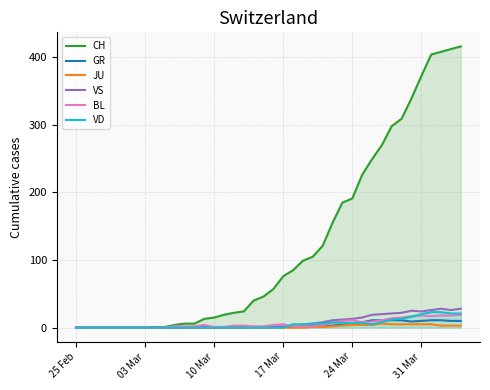

The VD series shows 15 at 17 Mar. True or false?

False